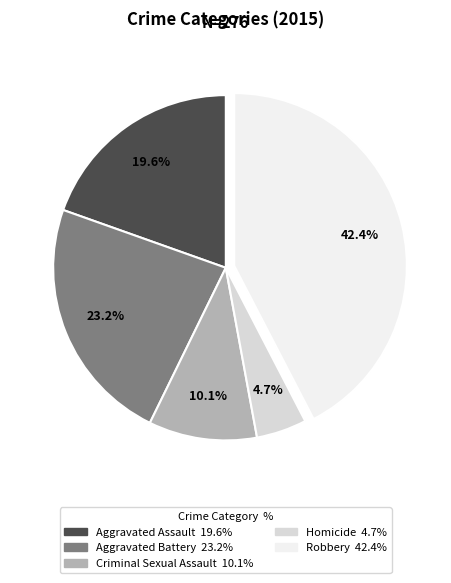

Approximately how many times larger is the value at Robbery compared to Homicide?

9.0